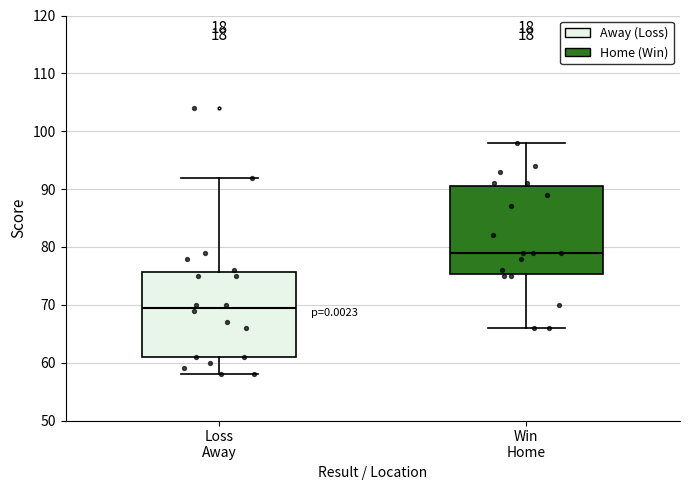

Reading left to right, read every box against the y-axis: the position of its median line, the range the box covers, and the ends of its whiskers. The values are not printed on the chart, so give them approximately, as read against the axis.

Loss Away: median 70, box 61 to 76, whiskers 58 to 92
Win Home: median 79, box 75 to 91, whiskers 66 to 98